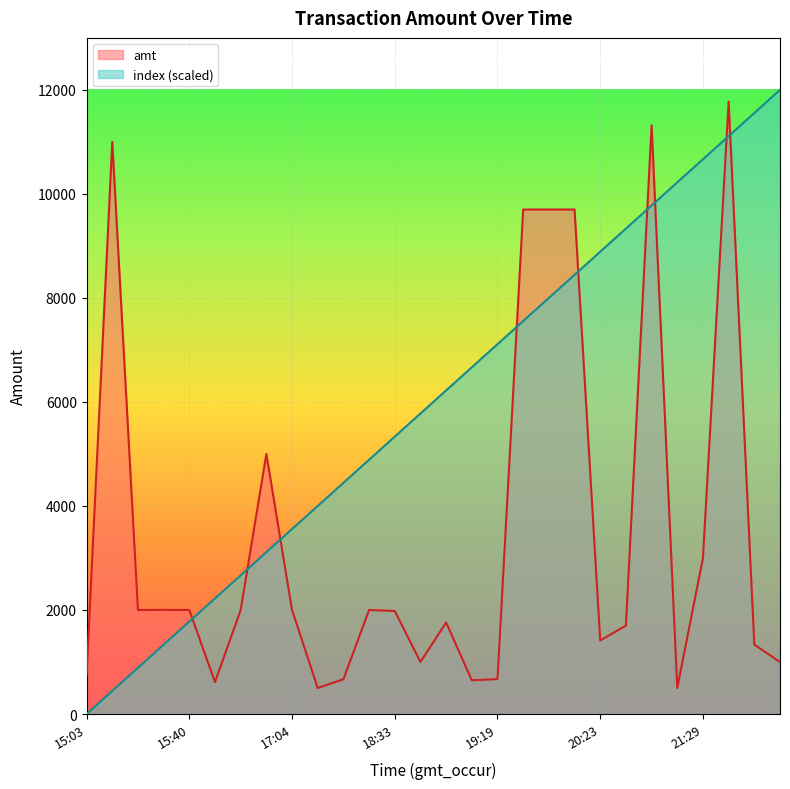

True or false: amt has a value of 7018.5 at 16:44.

False